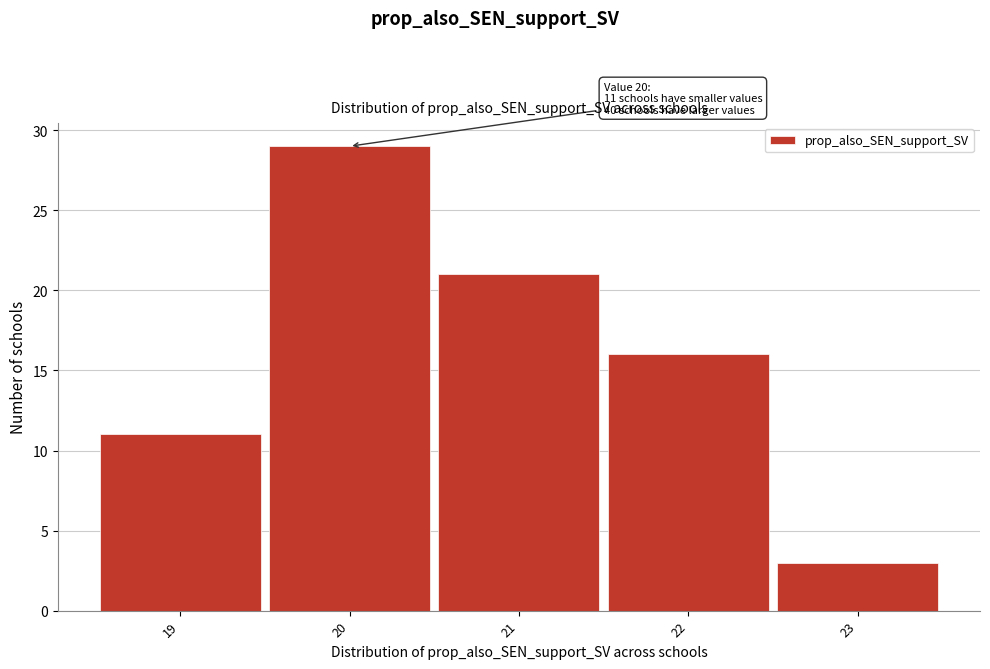

Which range on the x-axis has the tallest bar?

19.5 to 20.5